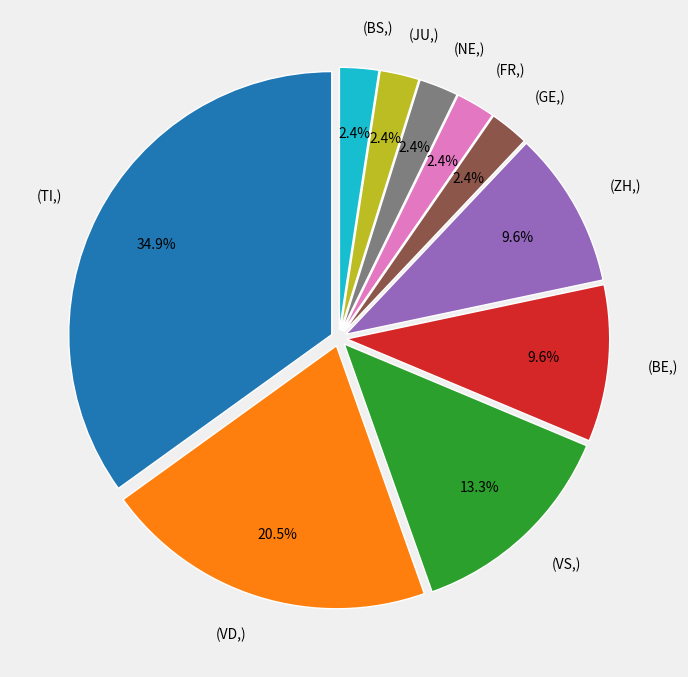

To the nearest percent, what is the average slice percentage?

10%